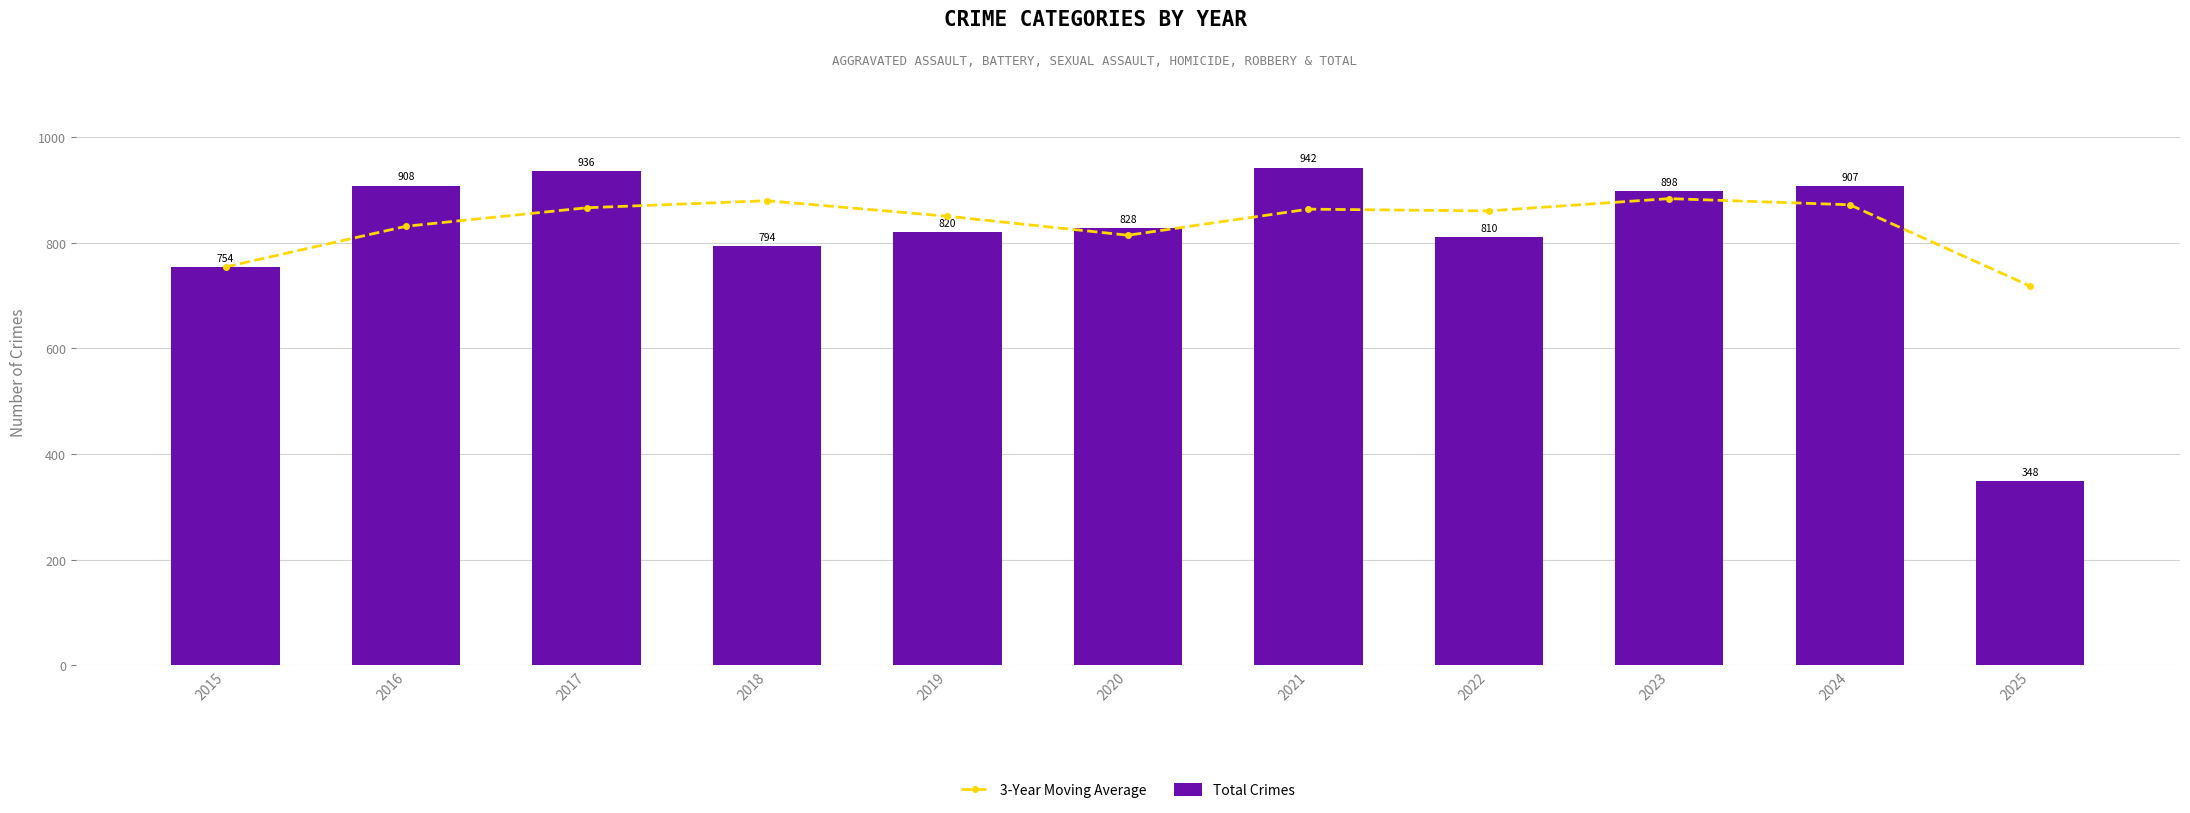

Reading left to right, what are all the values shown in this chart?

3-Year Moving Average: 2015=754.0	2016=831.0	2017=866.0	2018=879.3	2019=850.0	2020=814.0	2021=863.3	2022=860.0	2023=883.3	2024=871.7	2025=717.7
Total Crimes: 2015=754.0	2016=908.0	2017=936.0	2018=794.0	2019=820.0	2020=828.0	2021=942.0	2022=810.0	2023=898.0	2024=907.0	2025=348.0